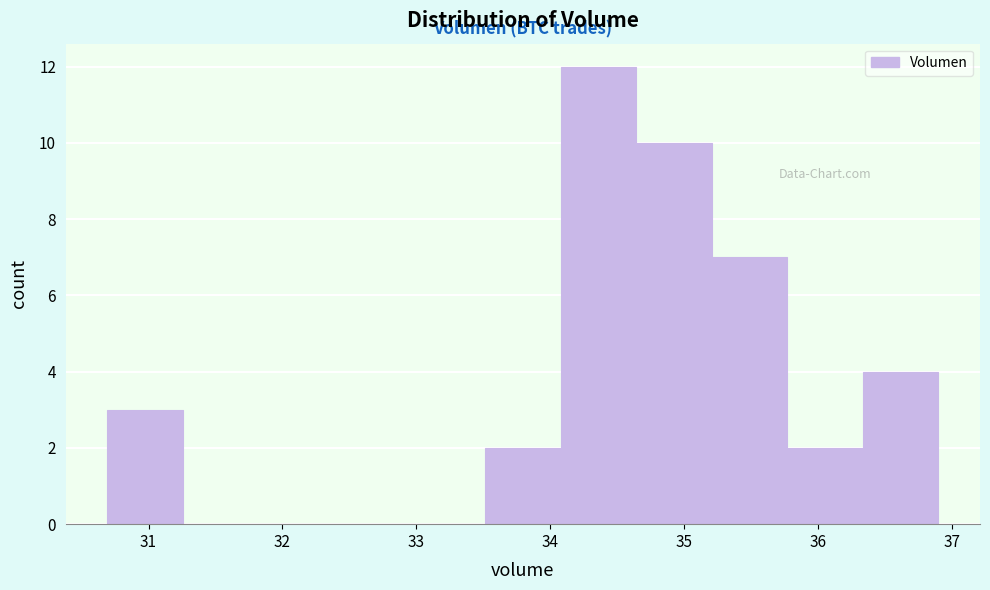

Reading left to right, list every bar in this chart as the range it spans on the x-axis followed by its height. Neither the bar edges nor the heights are printed on the chart, so give them approximately, as read against the axes.

30.7 to 31.3: 3
31.3 to 31.8: 0
31.8 to 32.4: 0
32.4 to 32.9: 0
32.9 to 33.5: 0
33.5 to 34.1: 2
34.1 to 34.6: 12
34.6 to 35.2: 10
35.2 to 35.8: 7
35.8 to 36.3: 2
36.3 to 36.9: 4